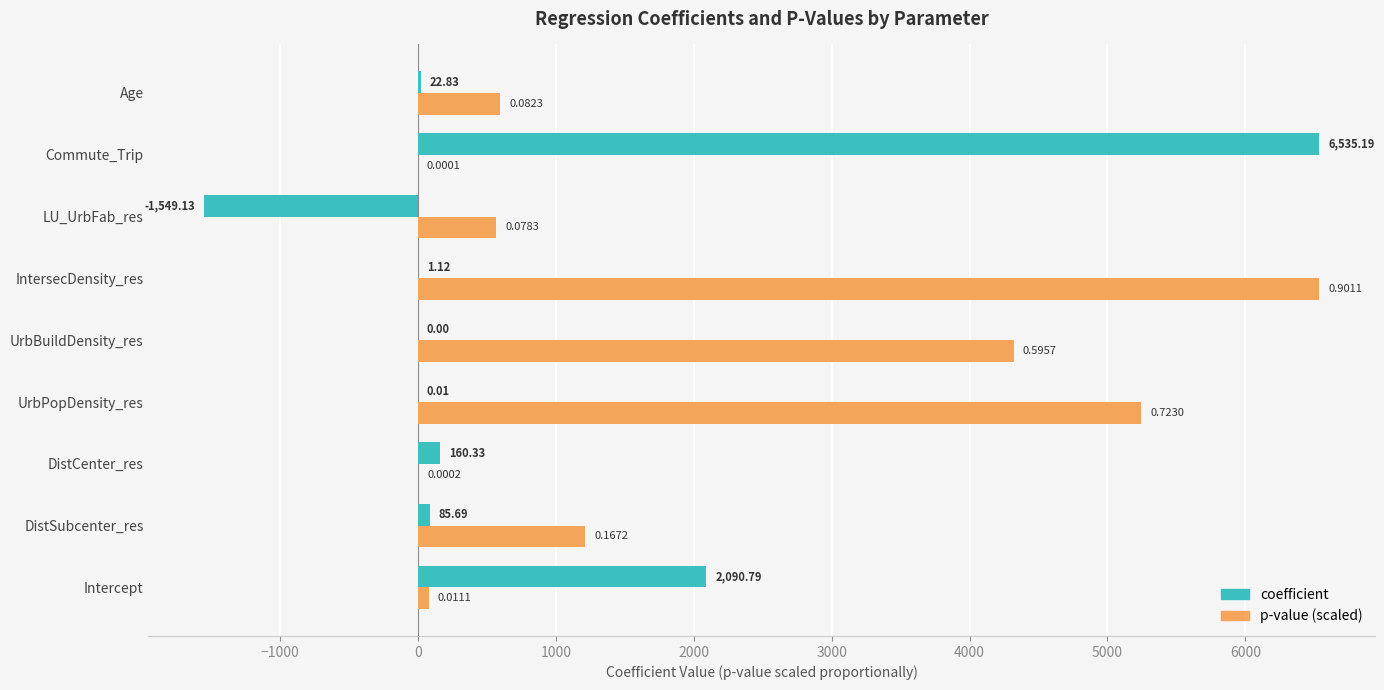

Which series has the largest total across all categories?

p-value (scaled)